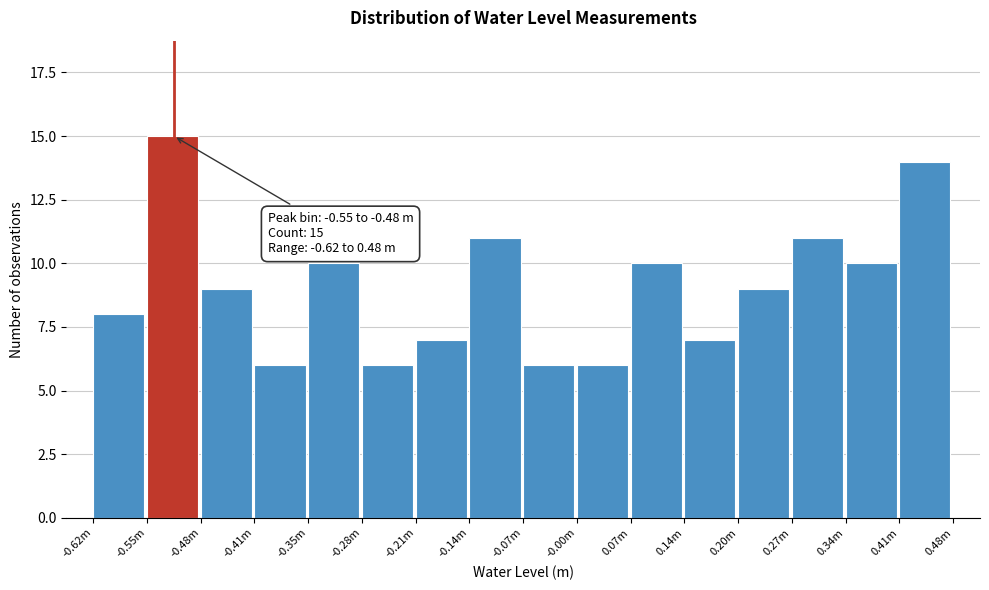

Reading left to right, what are all the values shown in this chart?

-0.62m=8	-0.55m=15	-0.48m=9	-0.41m=6	-0.35m=10	-0.28m=6	-0.21m=7	-0.14m=11	-0.07m=6	-0.00m=6	0.07m=10	0.14m=7	0.20m=9	0.27m=11	0.34m=10	0.41m=14